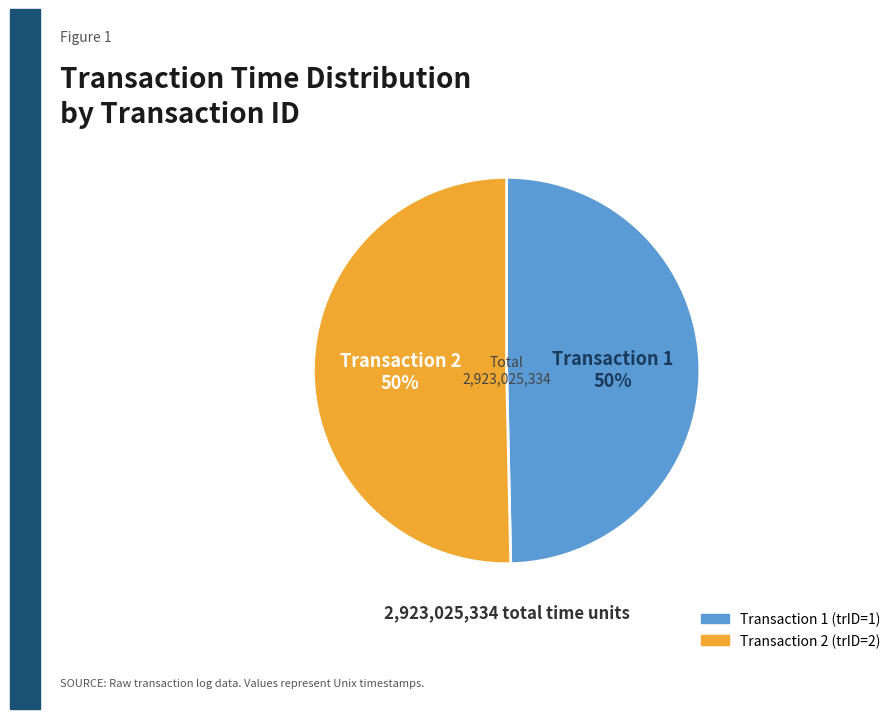

To the nearest percent, what is the average slice percentage?

50%